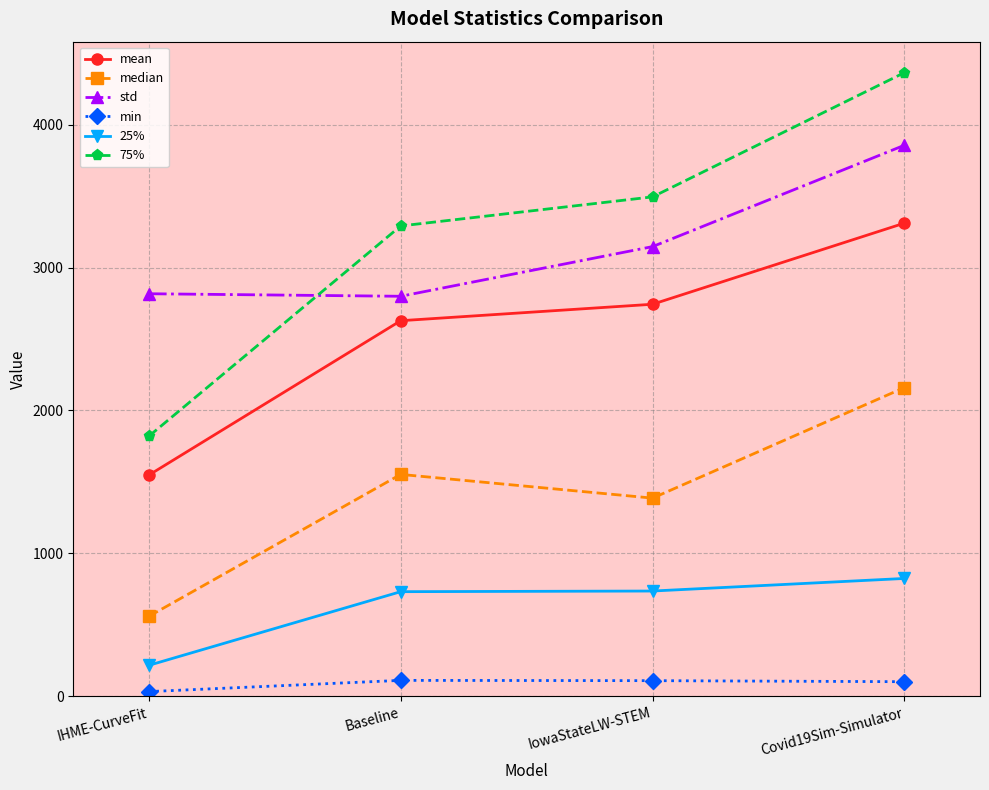

What is the value of the 25% point at the 2nd from the left?

732.5